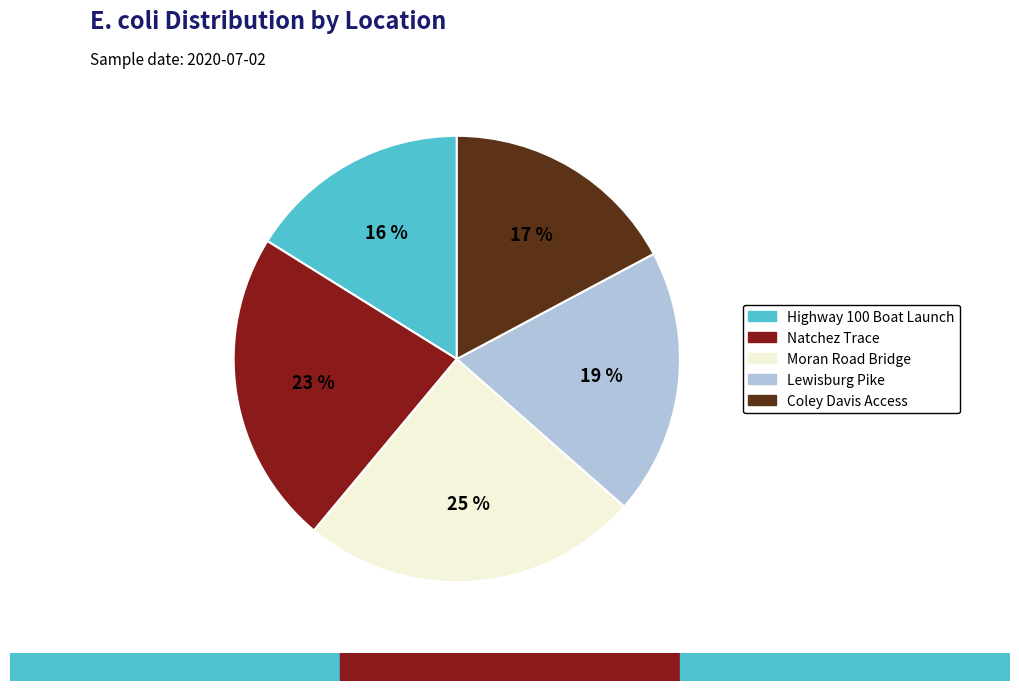

To the nearest percent, what portion does Natchez Trace represent?

23%